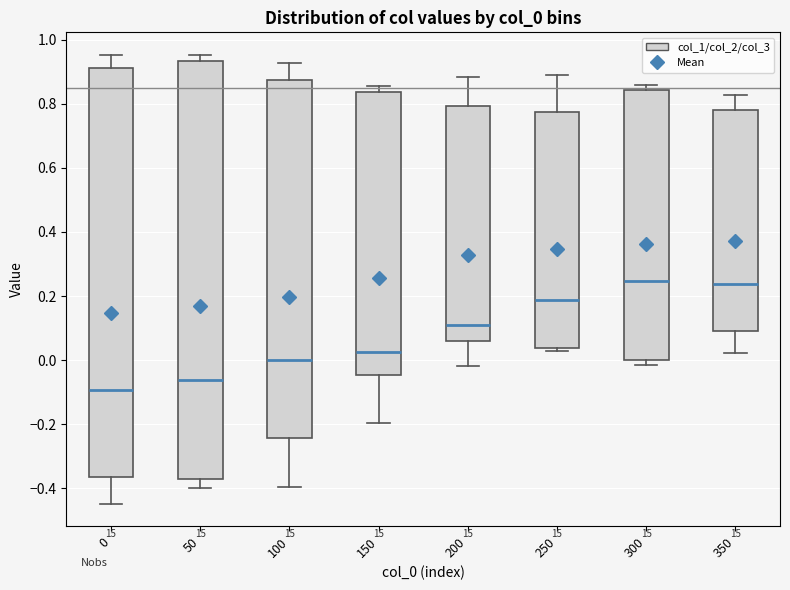

Reading left to right, transcribe this box plot: for each box, give where its median line is, the range the box spans, and where its two whiskers end, as read against the y-axis. The values are not printed on the chart, so give them approximately, as read against the axis.

0: median -0.10, box -0.36 to 0.92, whiskers -0.44 to 0.96
50: median -0.06, box -0.38 to 0.94, whiskers -0.40 to 0.96
100: median 0.00, box -0.24 to 0.88, whiskers -0.40 to 0.92
150: median 0.02, box -0.04 to 0.84, whiskers -0.20 to 0.86
200: median 0.10, box 0.06 to 0.80, whiskers -0.02 to 0.88
250: median 0.18, box 0.04 to 0.78, whiskers 0.02 to 0.88
300: median 0.24, box 0.00 to 0.84, whiskers -0.02 to 0.86
350: median 0.24, box 0.10 to 0.78, whiskers 0.02 to 0.82